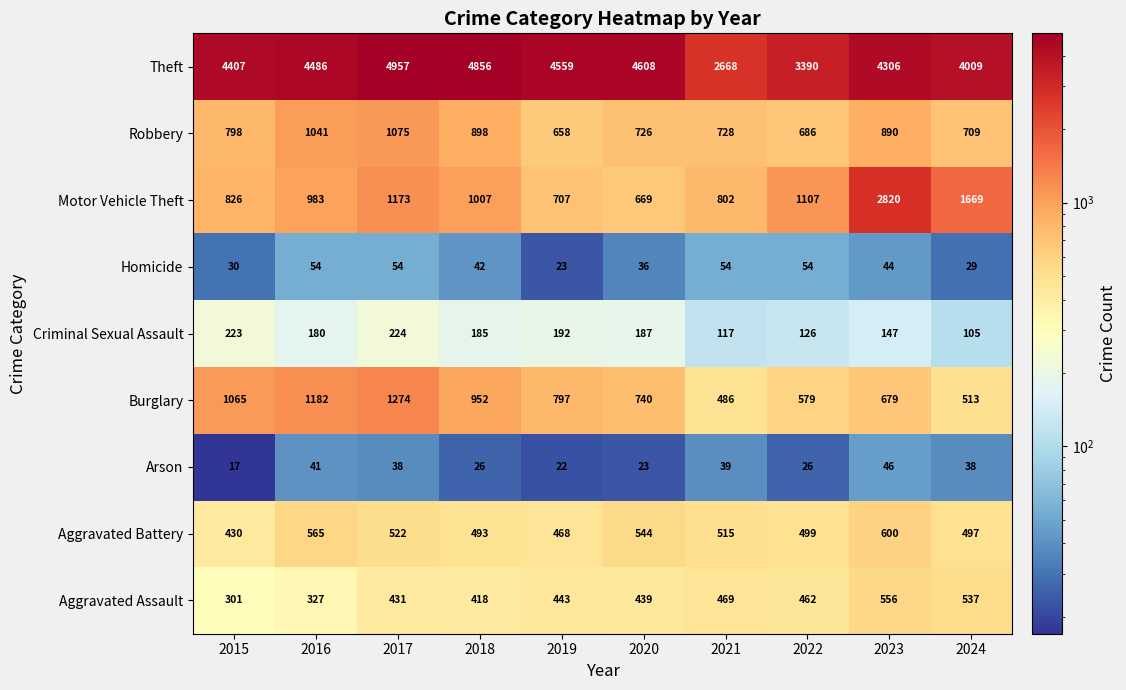

What is the greatest value displayed?

4957